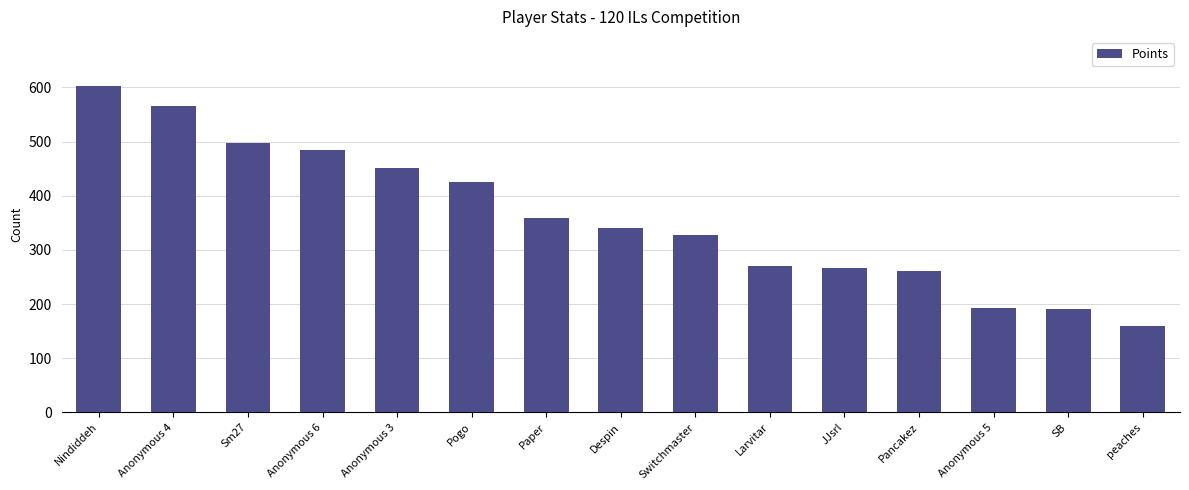

Is it true that the value at Sm27 is 320?

False